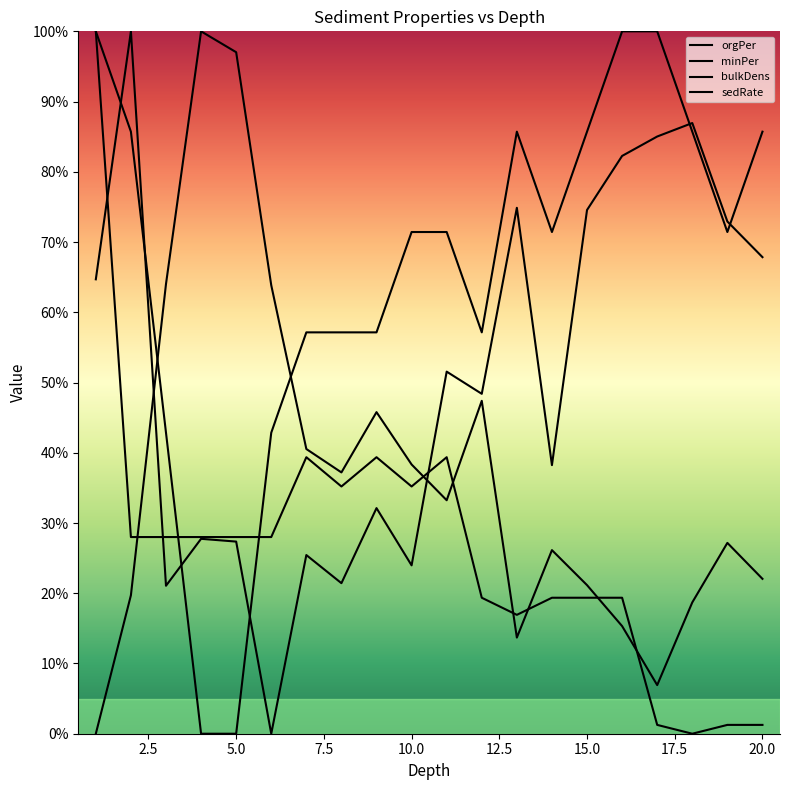

How many lines are shown in the chart?

4